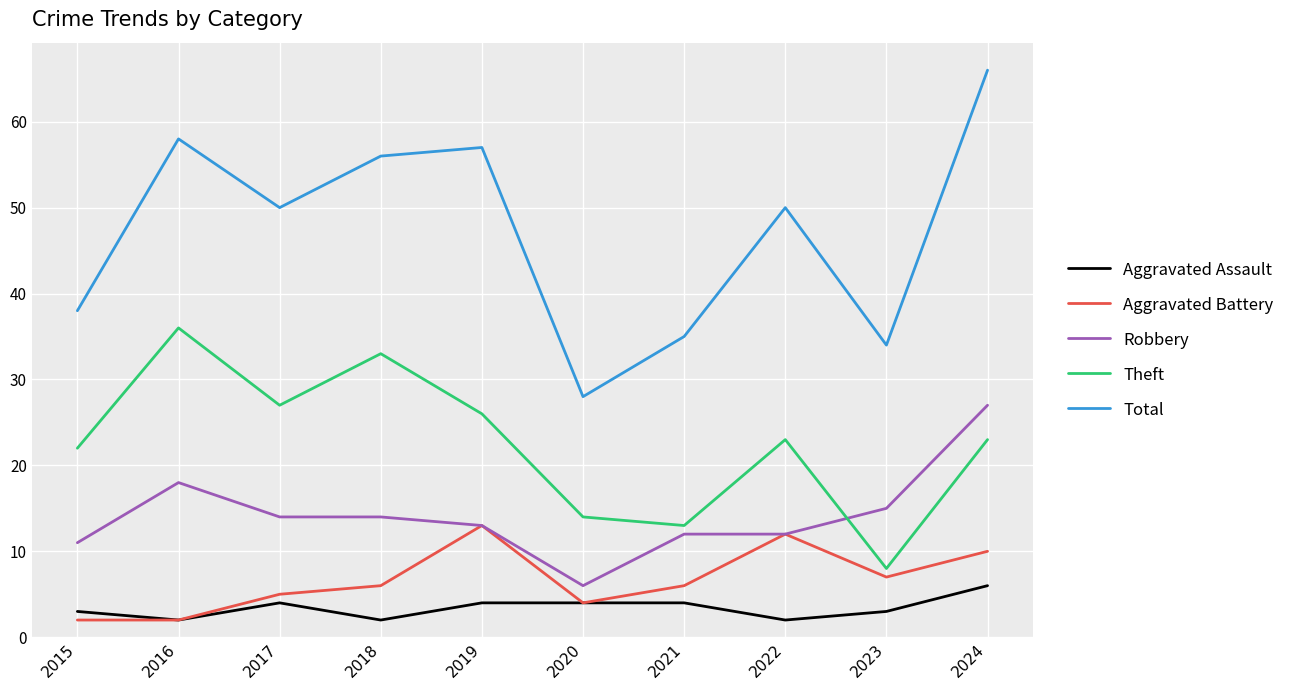

What is the approximate value of Aggravated Assault at 2015?

3